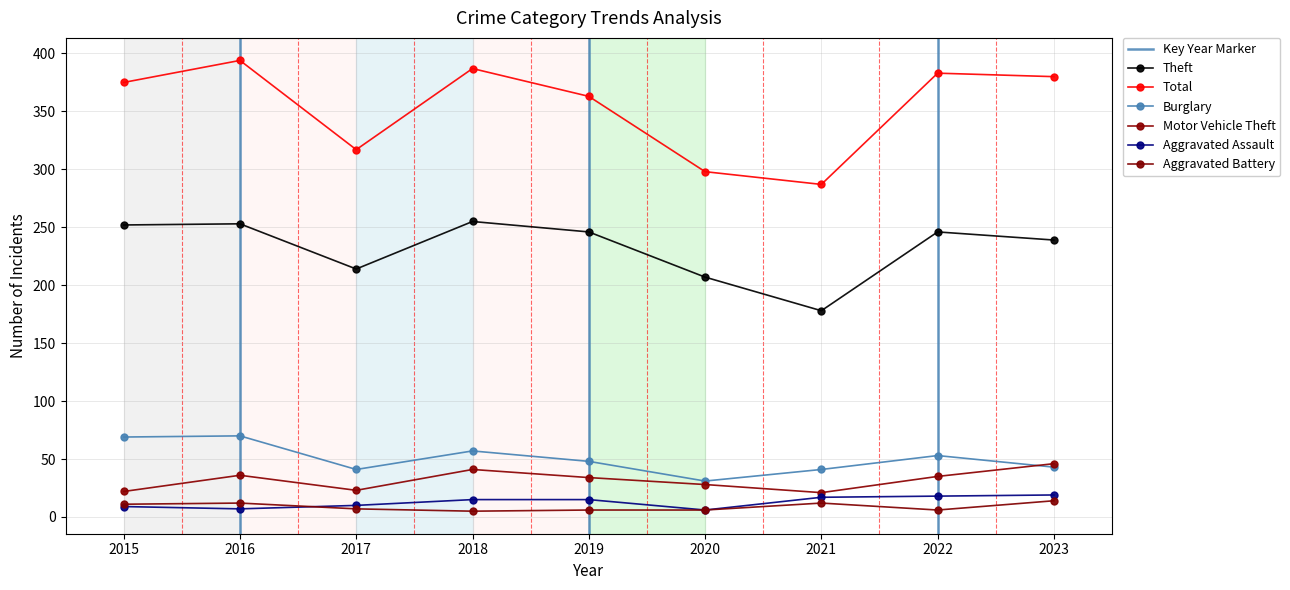

Read the Total value at 2019.

363